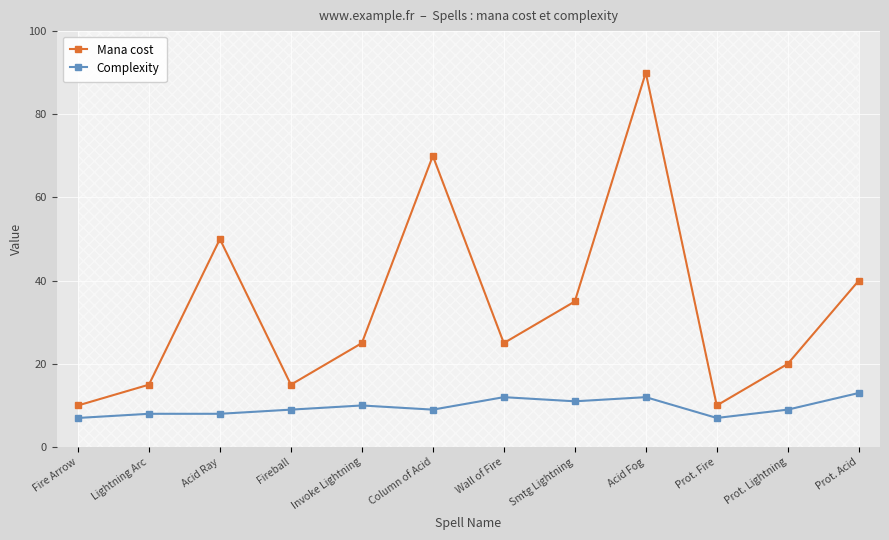

What is the maximum value shown in the chart?

90